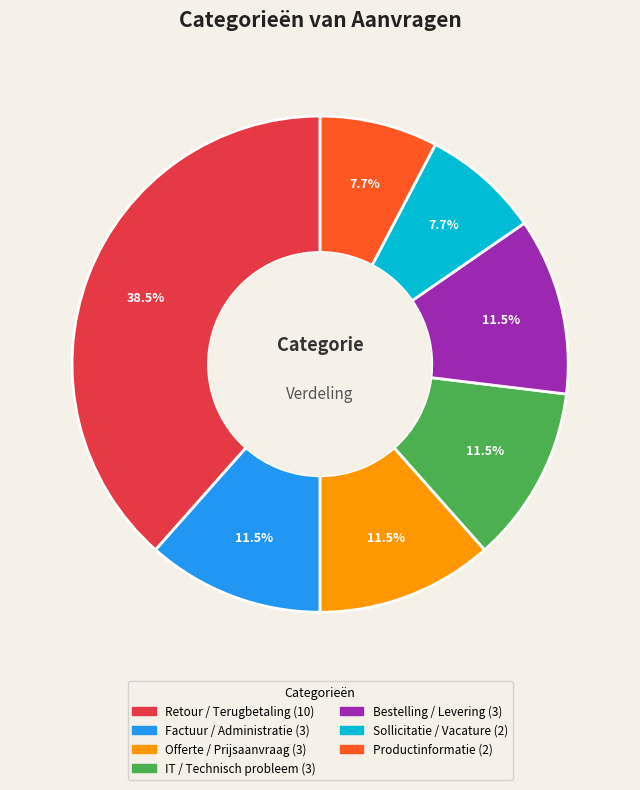

Which has a higher value, Productinformatie or Offerte / Prijsaanvraag?

Offerte / Prijsaanvraag